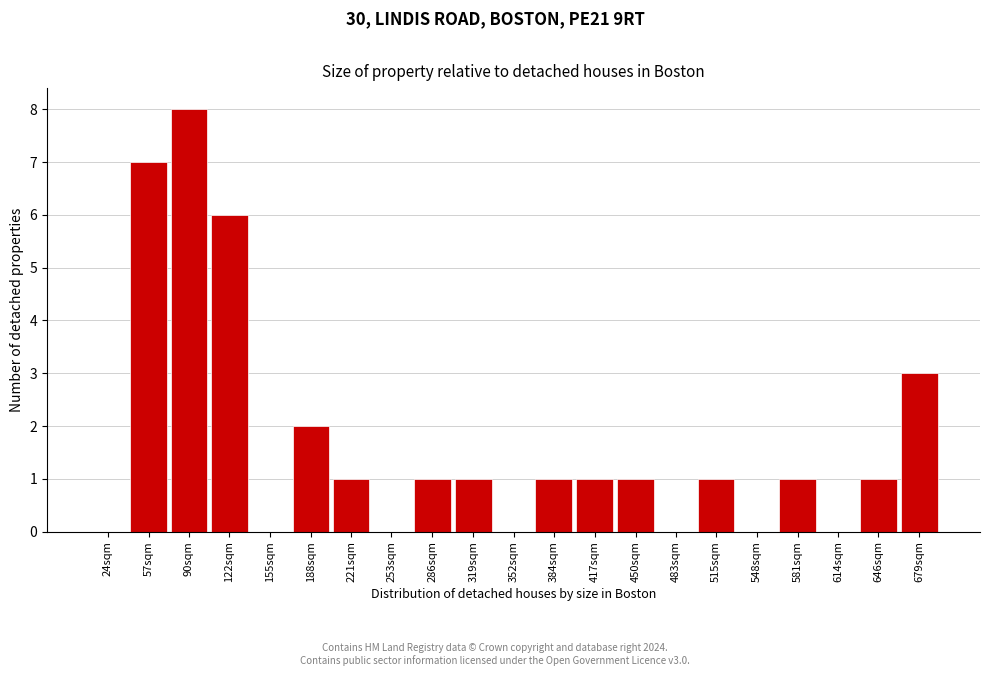

Reading right to left, what are all the values shown in this chart?

679sqm=3	646sqm=1	614sqm=0	581sqm=1	548sqm=0	515sqm=1	483sqm=0	450sqm=1	417sqm=1	384sqm=1	352sqm=0	319sqm=1	286sqm=1	253sqm=0	221sqm=1	188sqm=2	155sqm=0	122sqm=6	90sqm=8	57sqm=7	24sqm=0